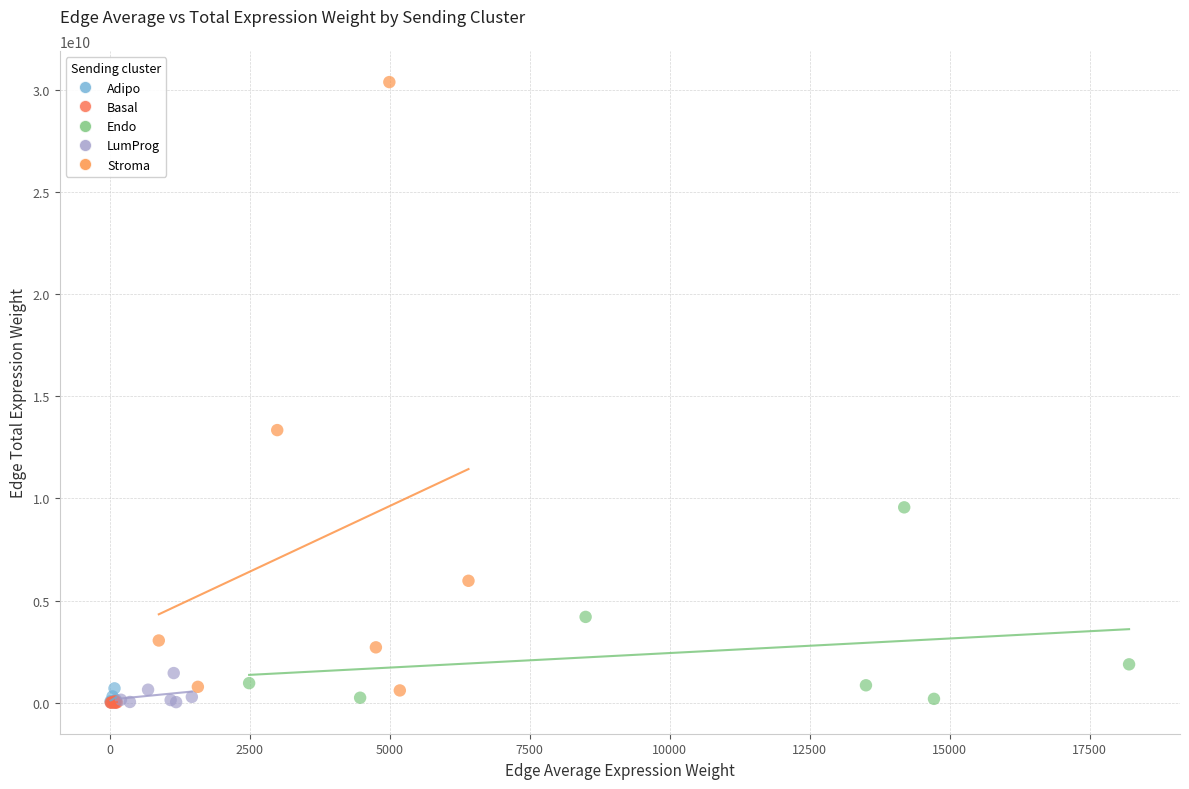

Which series reaches the maximum Y coordinate?

Stroma